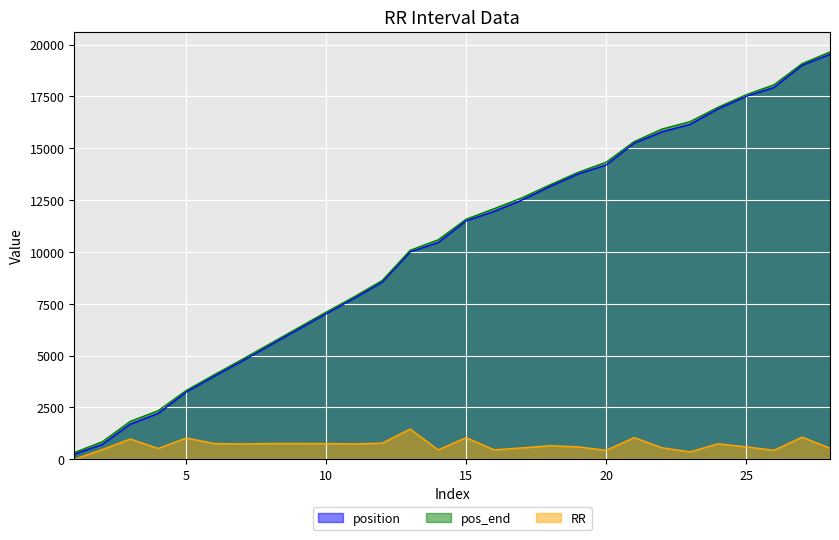

What is the lowest value of the pos_end series?

323